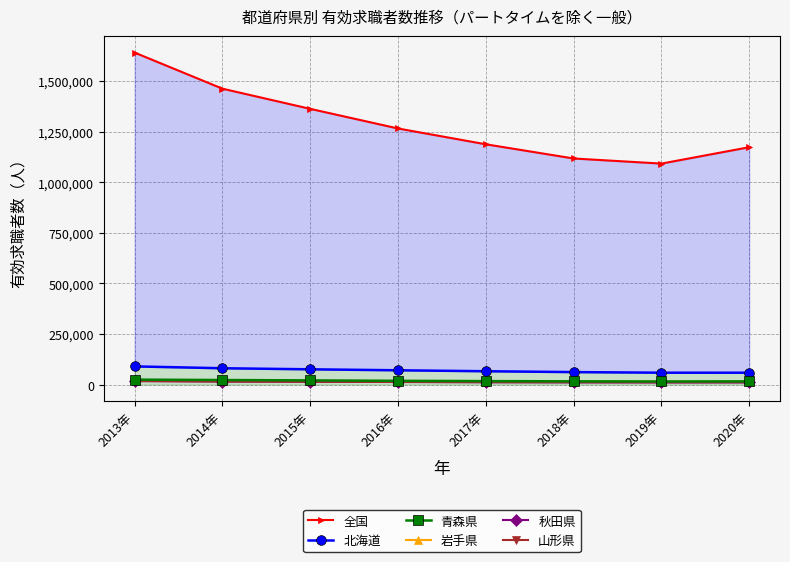

What is the difference between the maximum and minimum values in the 岩手県 series?

7457